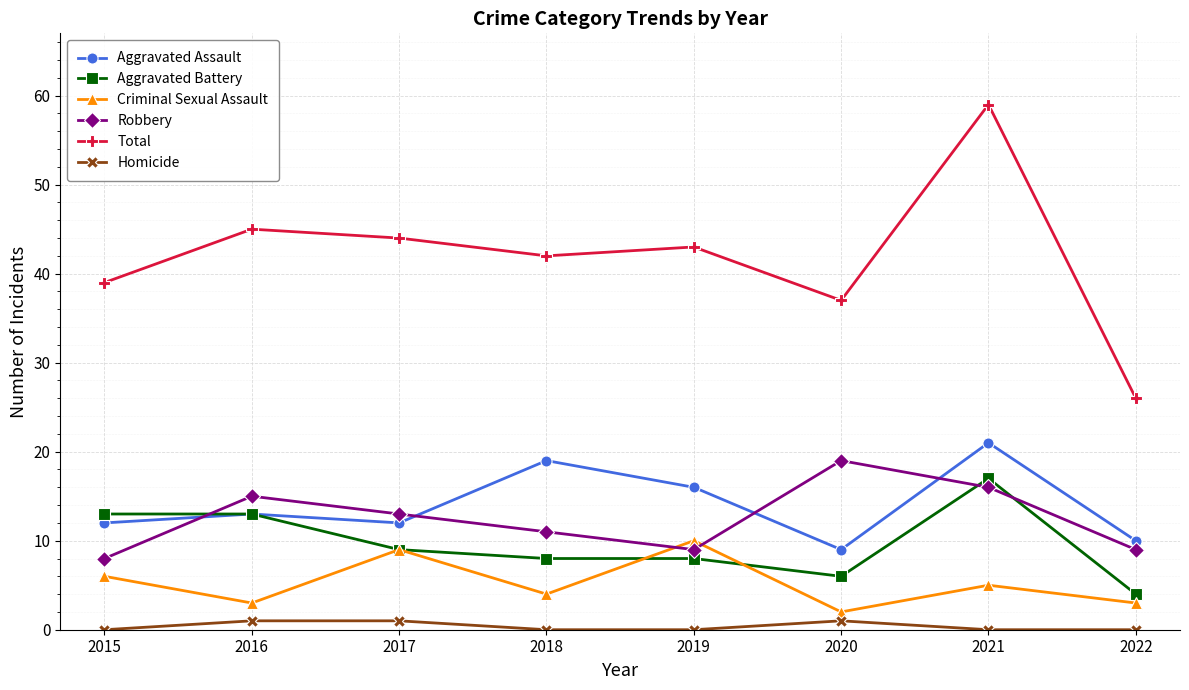

True or false: Robbery and Homicide cross at least once.

False